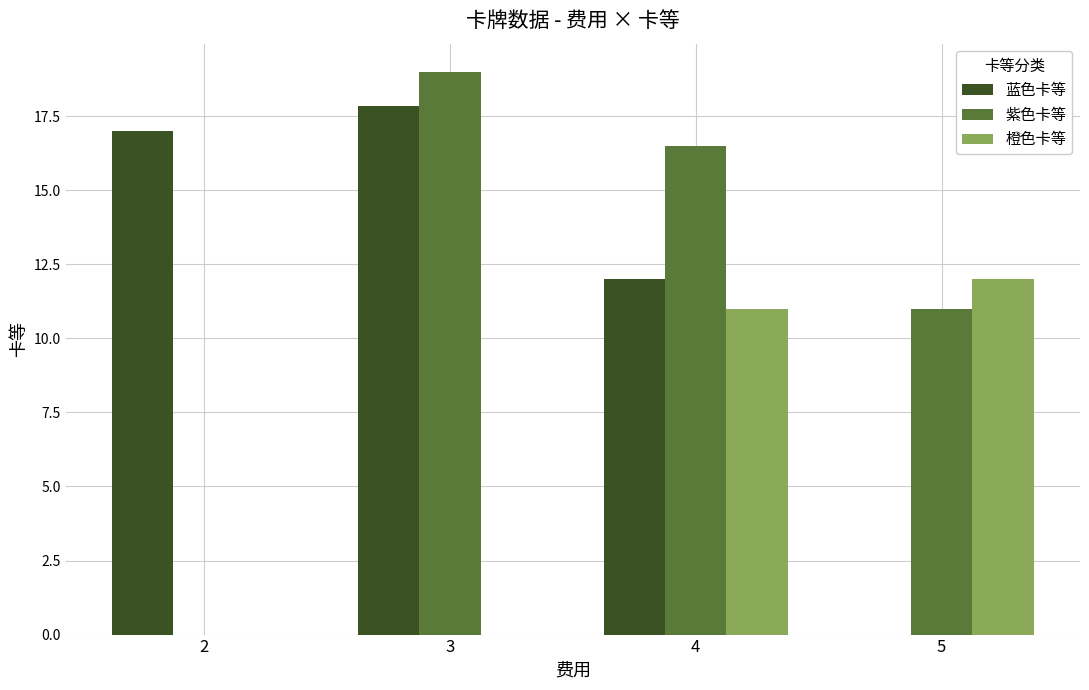

What is the total value across all series at 4?

39.5